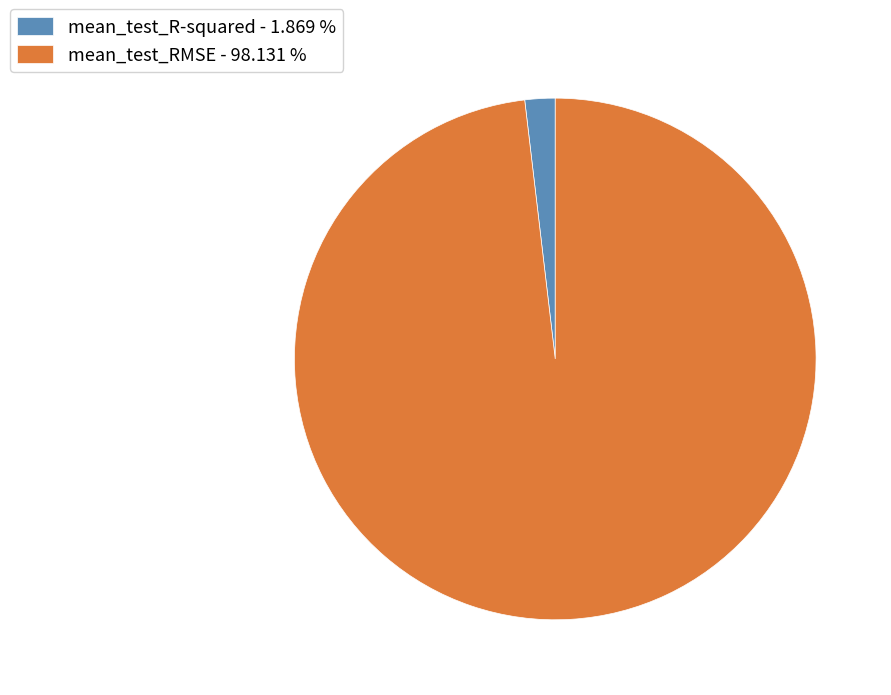

Do mean_test_RMSE - 98.131 % and mean_test_R-squared - 1.869 % together represent more than half of the pie?

Yes